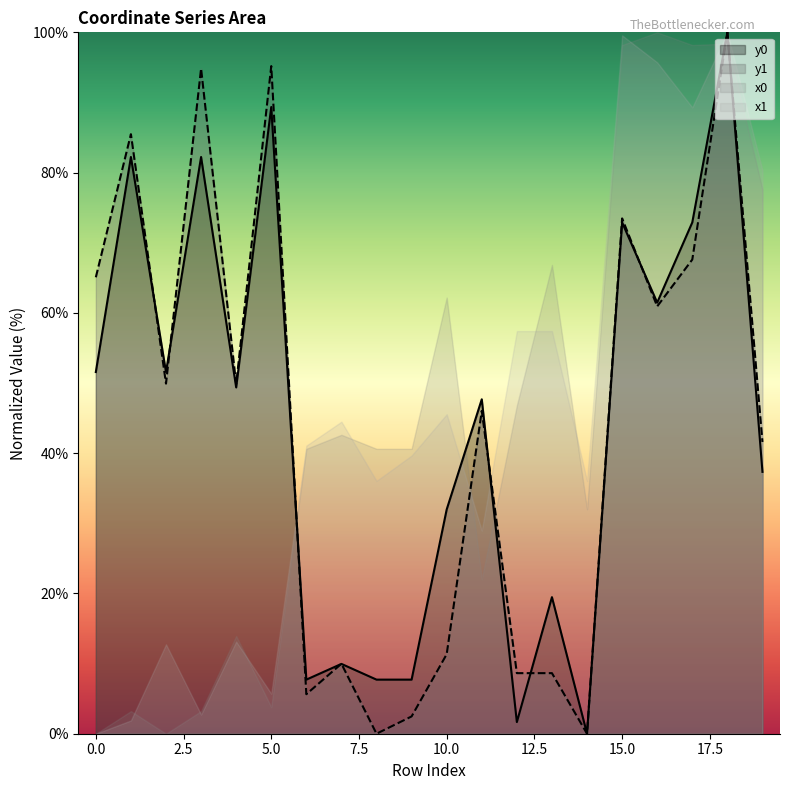

What is the value of the y1 point at the 10th from the left?

2.5